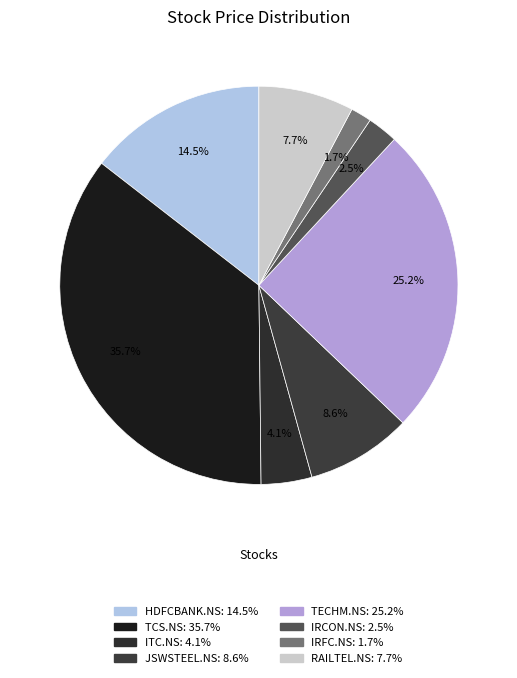

What is the total percentage of TECHM.NS and IRFC.NS?

26.9%